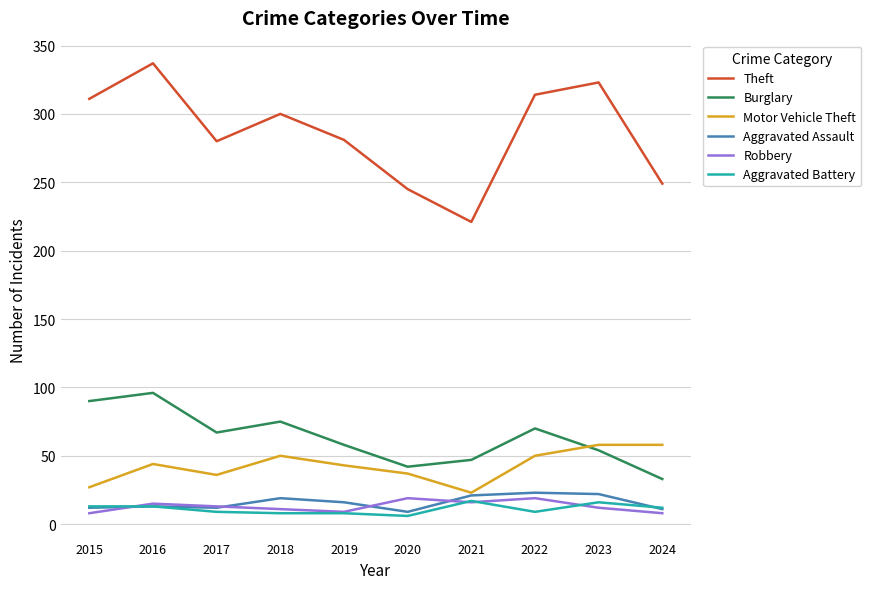

Is it true that Motor Vehicle Theft equals 96 at 2023?

False